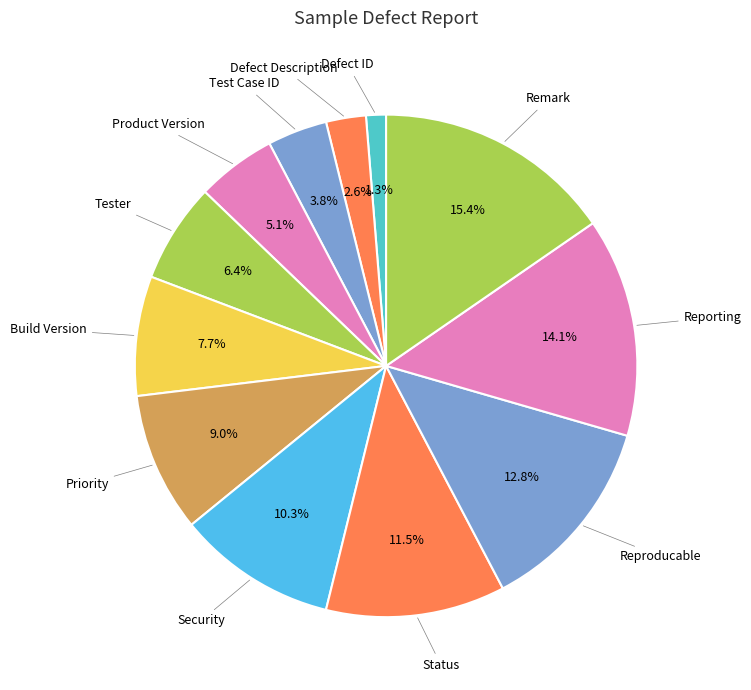

How many segments does this pie chart have?

12